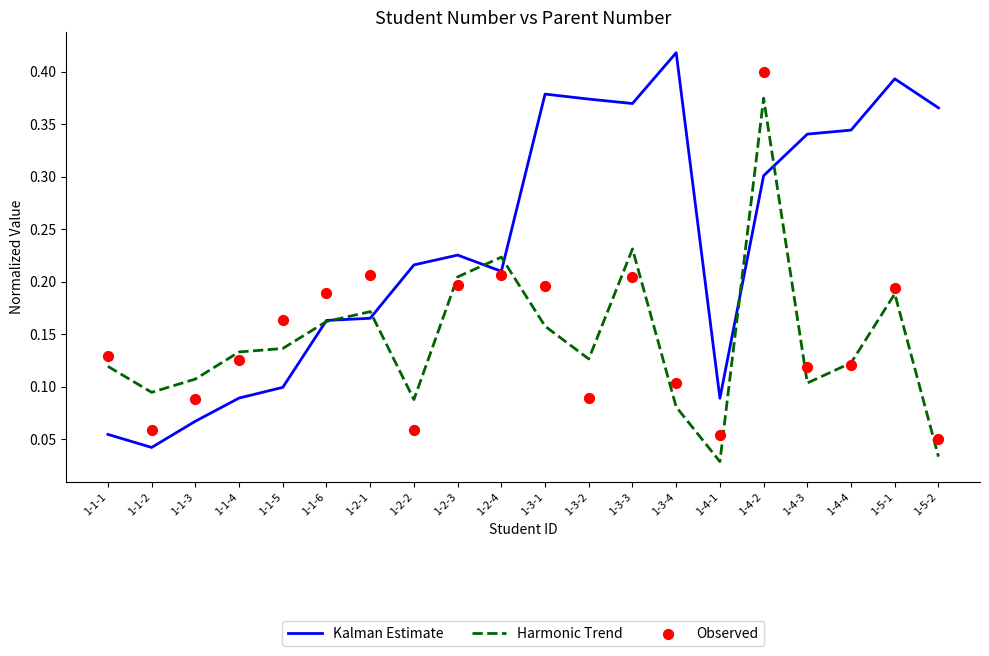

Which series has the largest total across all categories?

Kalman Estimate